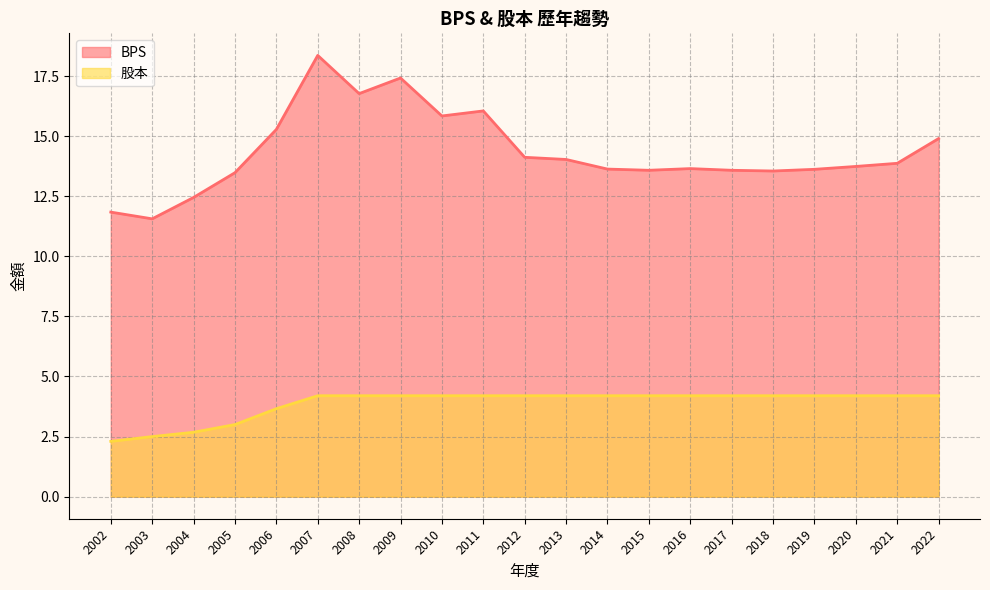

True or false: 股本 has more than 2 interior local peaks.

False